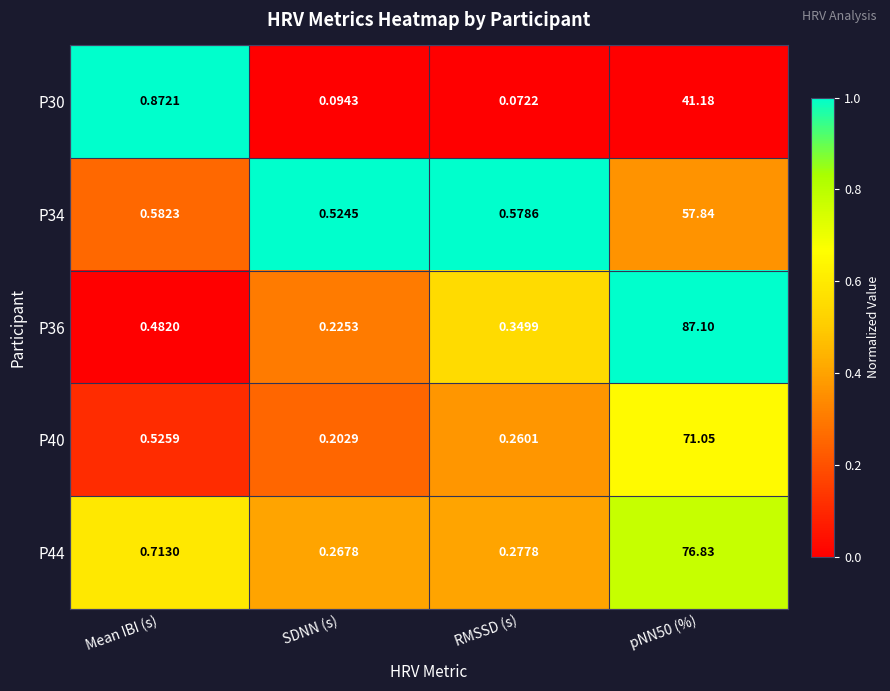

What is the maximum value shown in the chart?

87.1